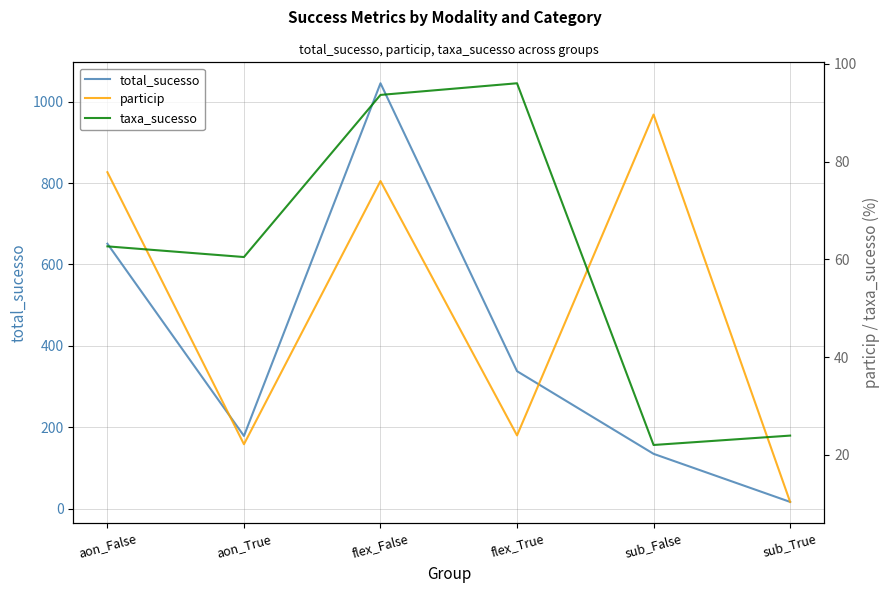

Which series has the widest spread of values?

total_sucesso